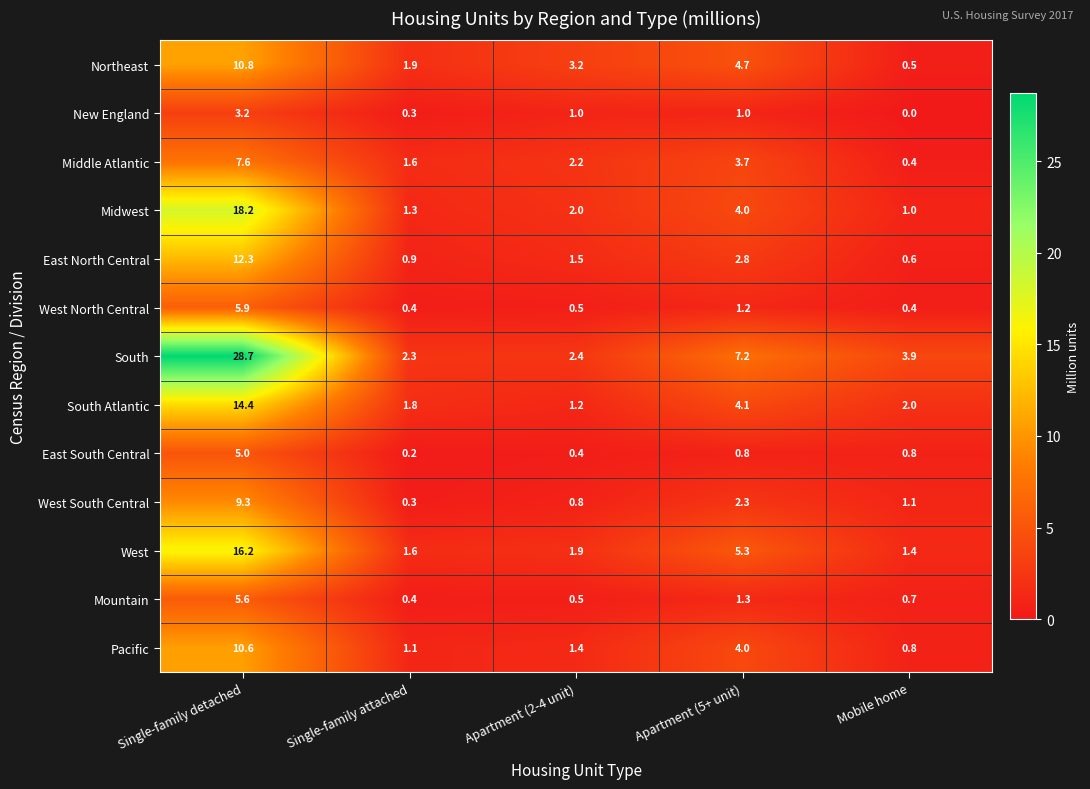

What is the maximum value for Pacific?

10.6